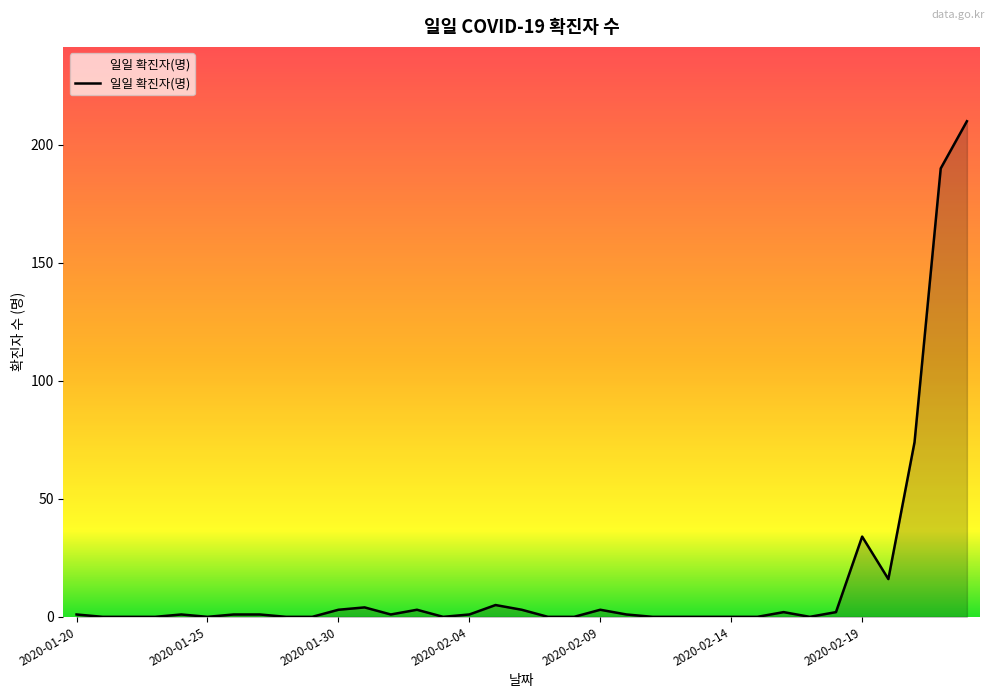

What is the greatest value displayed?

210